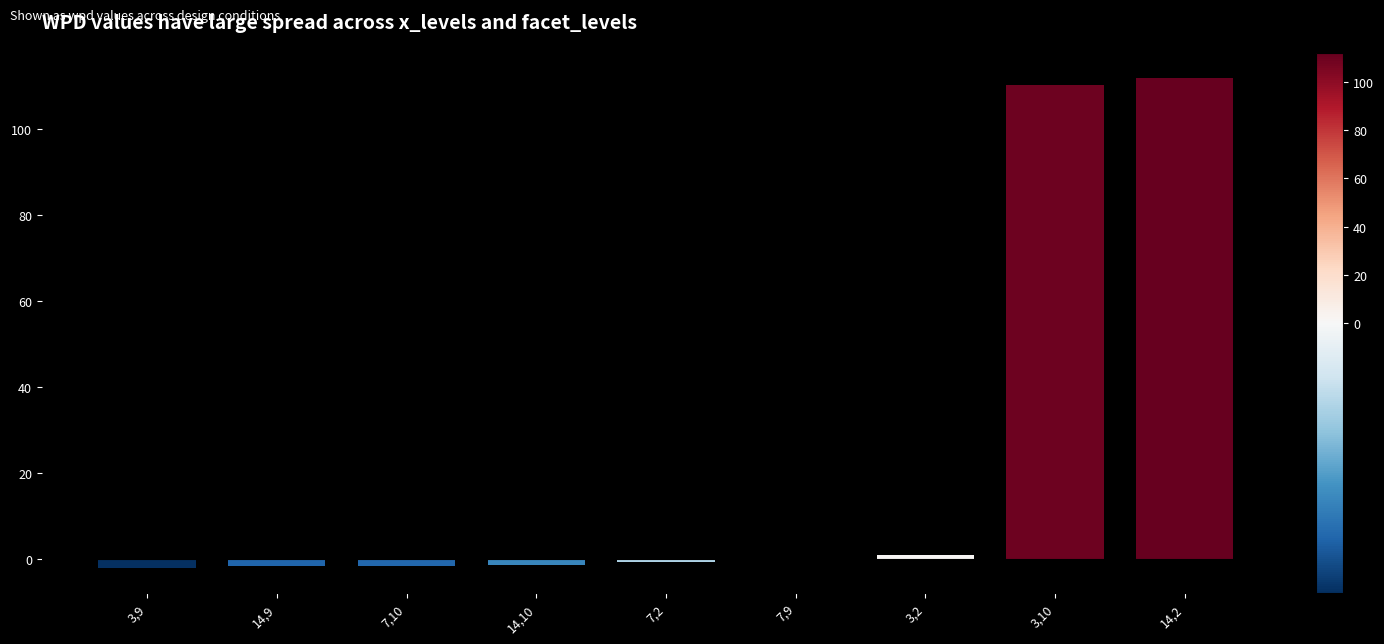

What is the sum of all values?

216.1